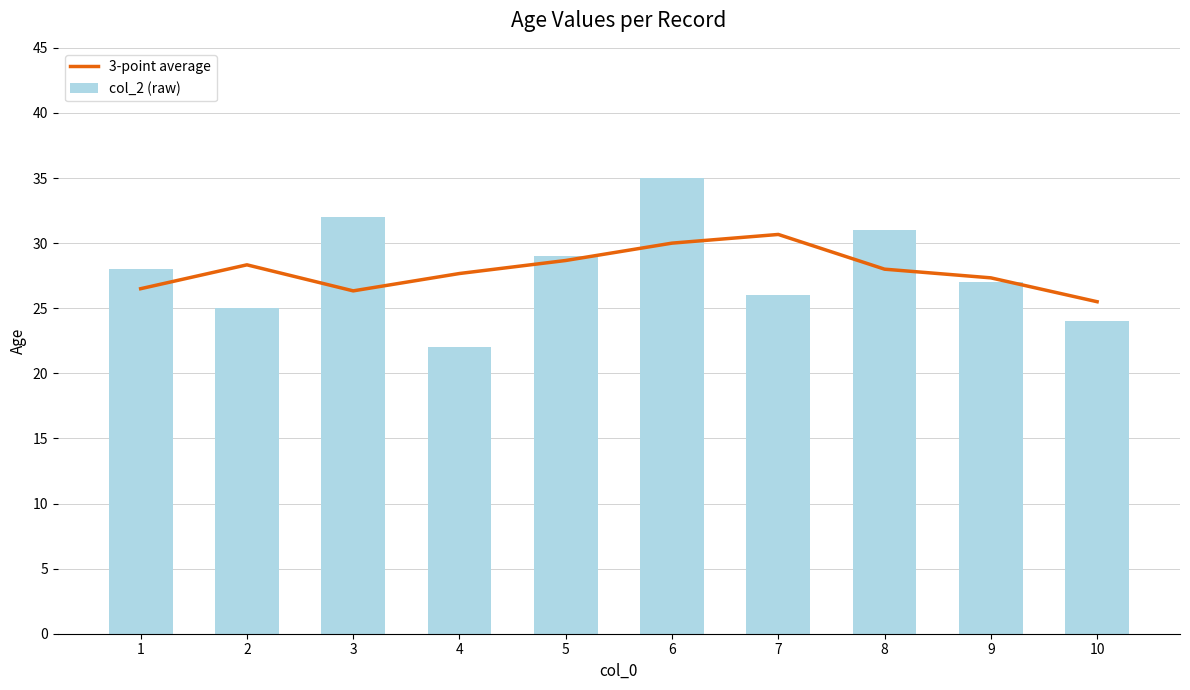

The col_2 (raw) series shows 29.0 at 5. True or false?

True